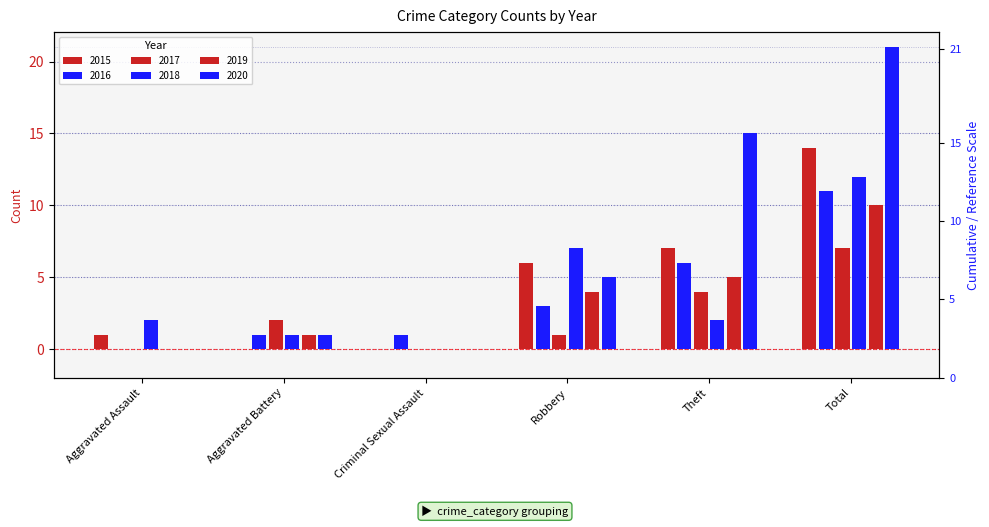

Is the value of 2018 at Aggravated Battery greater than the value of 2020 at Total?

No